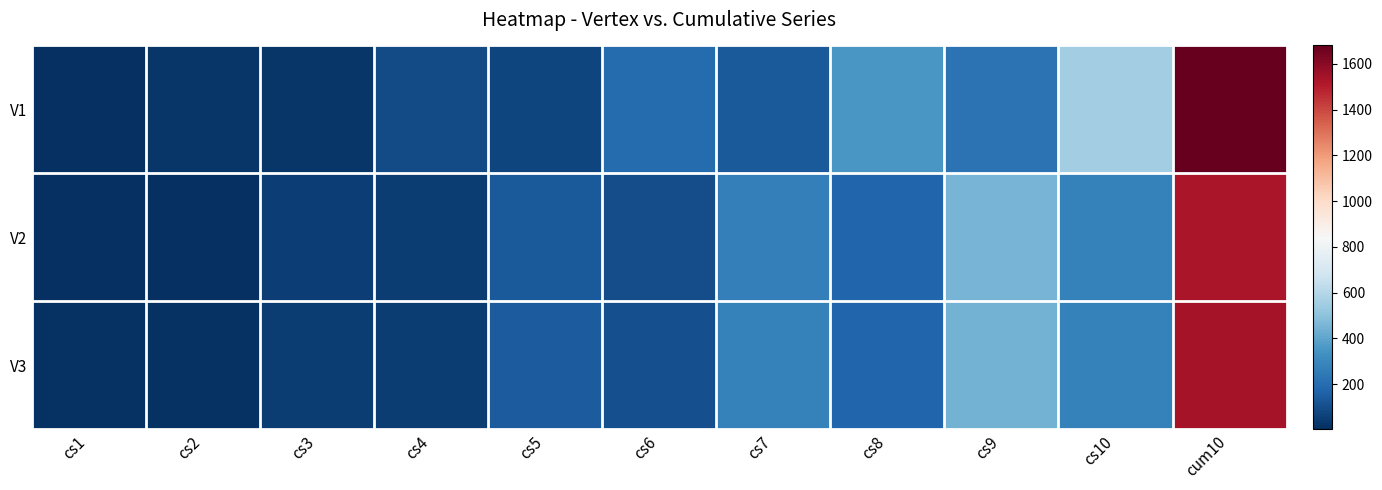

Reading right to left, list all the values displayed in this chart.

V1: cum10=1681	cs10=552	cs9=224	cs8=354	cs7=136	cs6=200	cs5=70	cs4=90	cs3=26	cs2=24	cs1=4
V2: cum10=1527	cs10=275	cs9=450	cs8=179	cs7=270	cs6=98	cs5=138	cs4=47	cs3=54	cs2=9	cs1=6
V3: cum10=1541	cs10=278	cs9=444	cs8=176	cs7=276	cs6=104	cs5=144	cs4=44	cs3=48	cs2=14	cs1=12